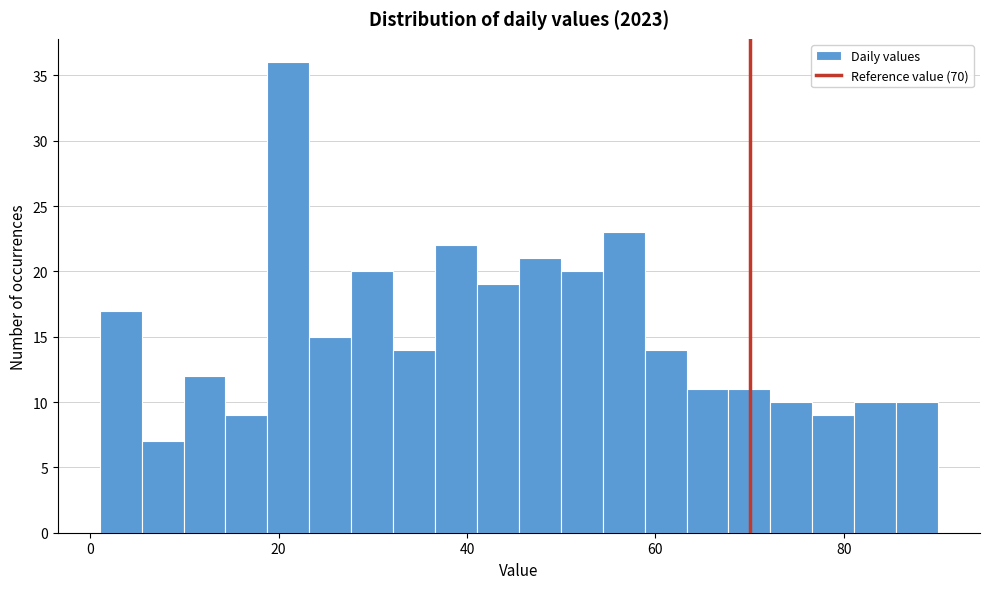

Around what value on the x-axis is the tallest bar? Give the approximate position of its centre, as read against the axis.

22